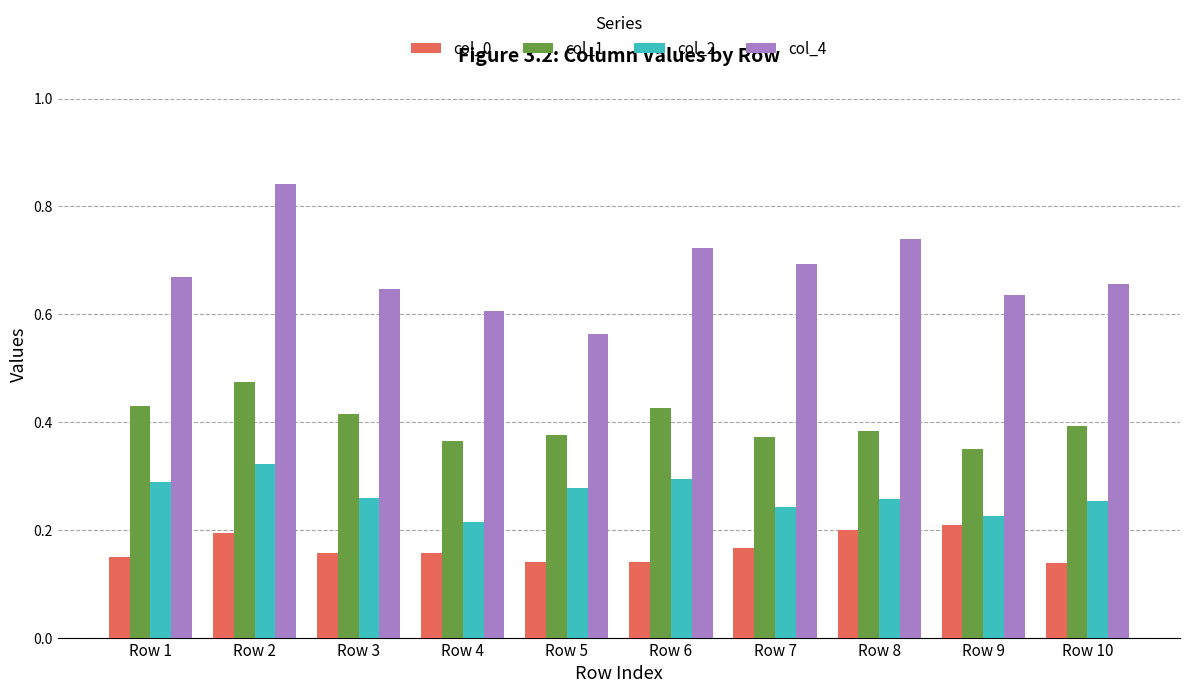

Which series has the widest spread of values?

col_4